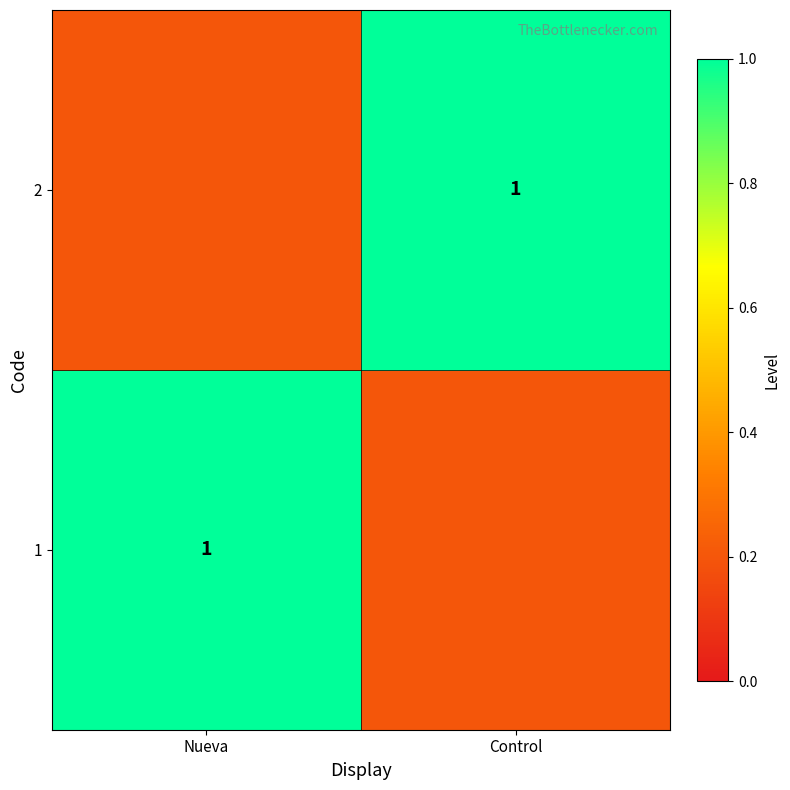

True or false: 2 has a value of 1.0 at Control.

True